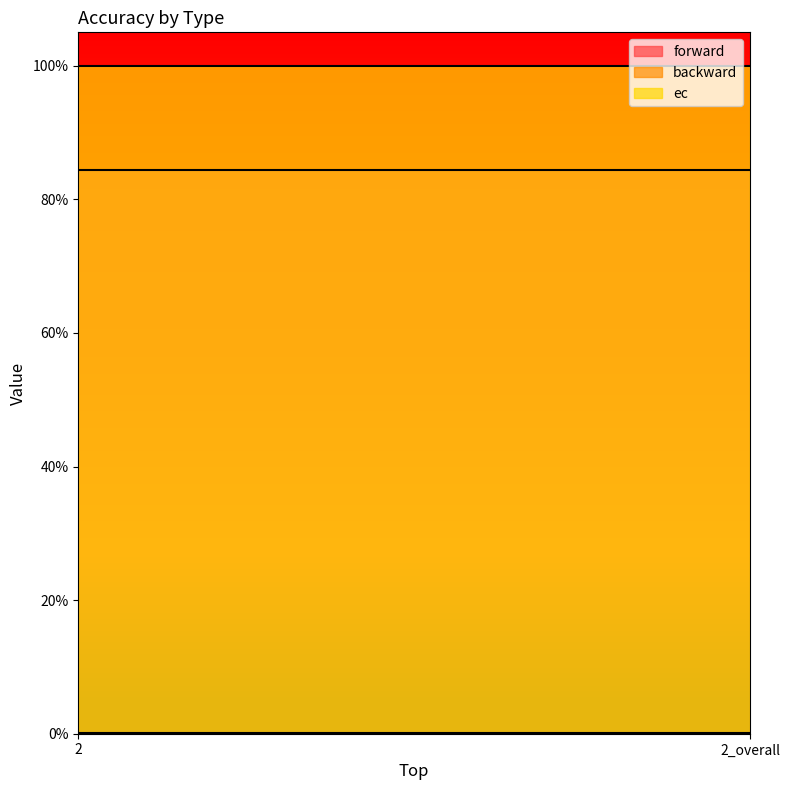

Reading right to left, transcribe all the data shown in this chart.

forward: 0.8	0.8
backward: 0.0	0.0
ec: 1.0	1.0